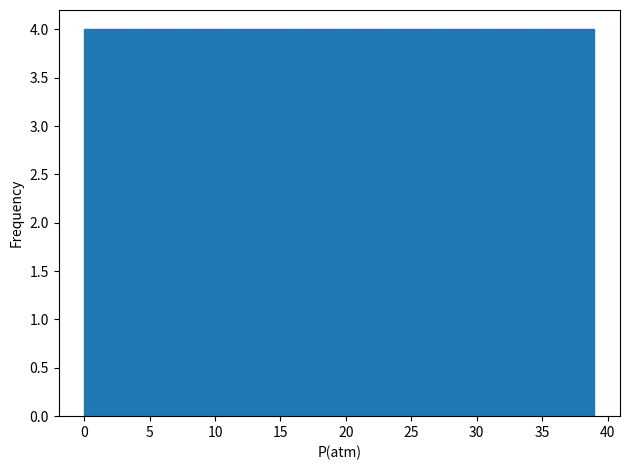

Reading left to right, list every bar in this chart as the range it spans on the x-axis followed by its height. Neither the bar edges nor the heights are printed on the chart, so give them approximately, as read against the axes.

0.0 to 3.9: 4
3.9 to 7.8: 4
7.8 to 11.7: 4
11.7 to 15.6: 4
15.6 to 19.5: 4
19.5 to 23.4: 4
23.4 to 27.3: 4
27.3 to 31.2: 4
31.2 to 35.1: 4
35.1 to 39.0: 4